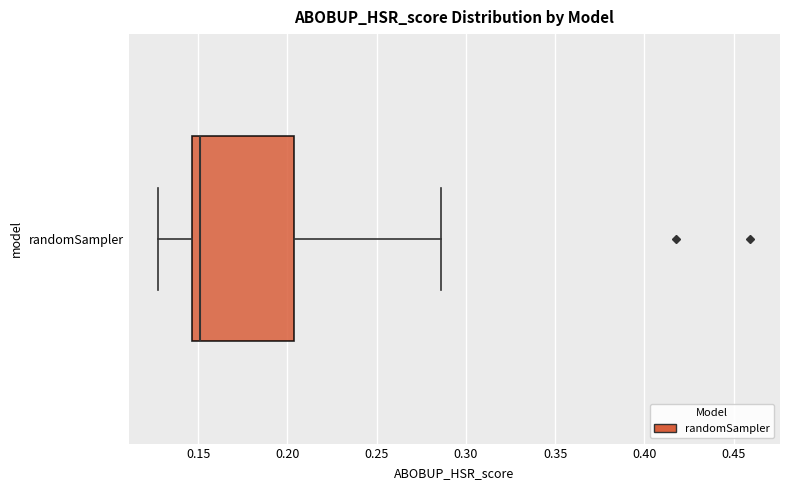

Read this box plot against the x-axis: the position of the median line, the range covered by the box, and the ends of both whiskers. The values are not printed on the chart, so give them approximately, as read against the axis.

median 0.150, box 0.145 to 0.205, whiskers 0.130 to 0.285